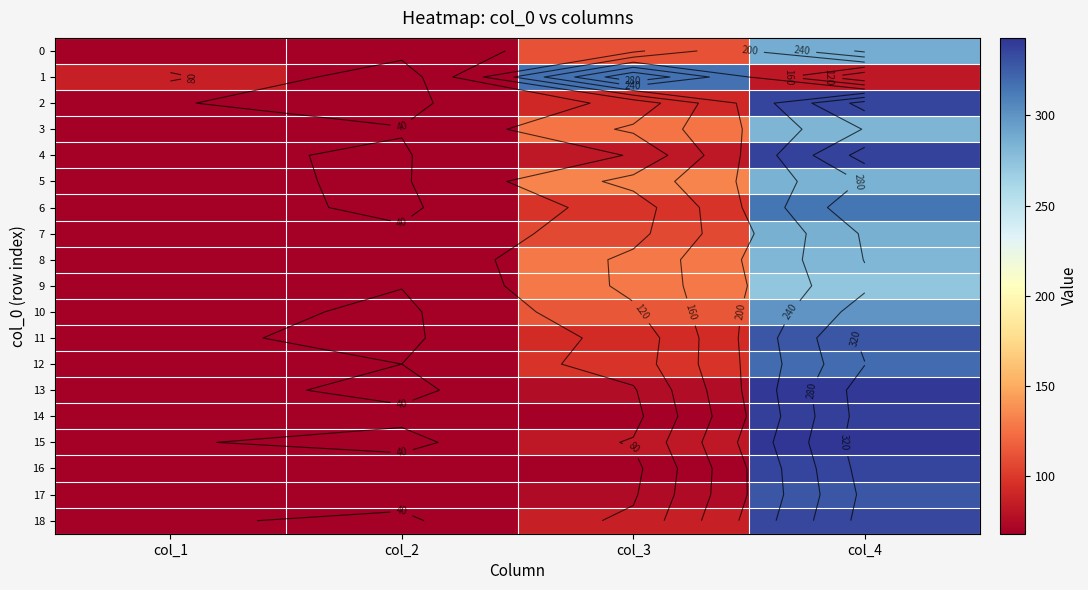

Count the number of data series in this chart.

19